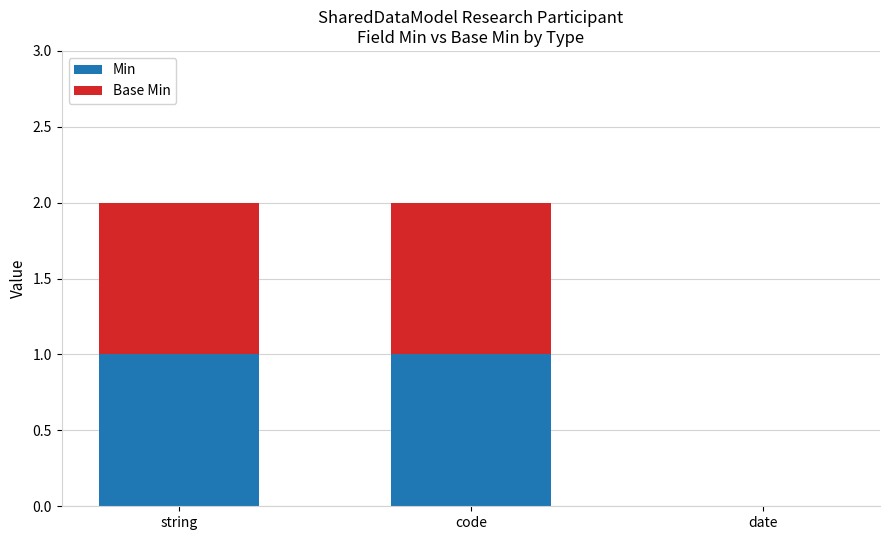

The value of Min at date is 0. True or false?

True